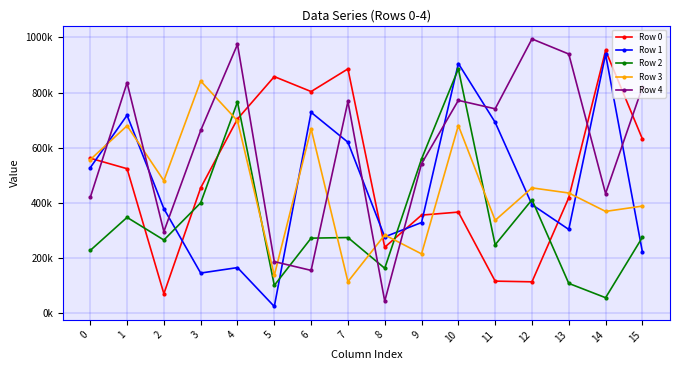

Is this an area chart (filled region under the line)?

No